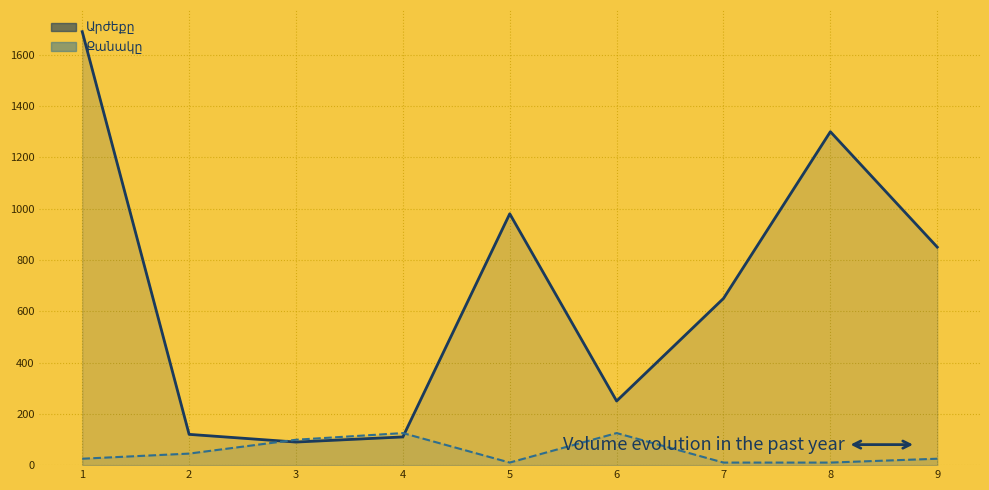

At which category does Արժեքը reach its first local peak?

5